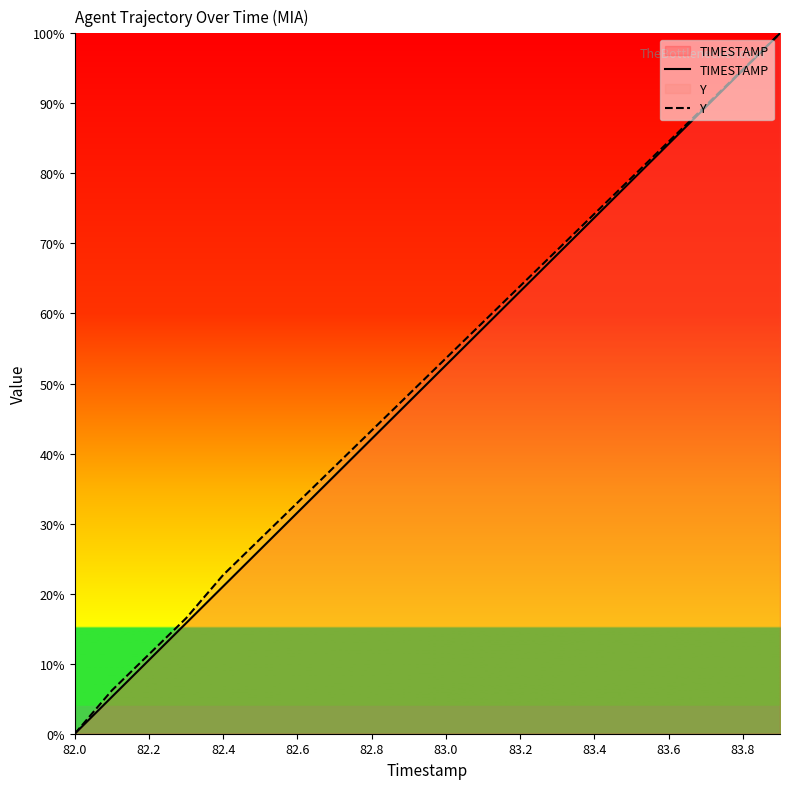

Is the value of Y at 83.2 greater than the value of TIMESTAMP at 83.8?

No